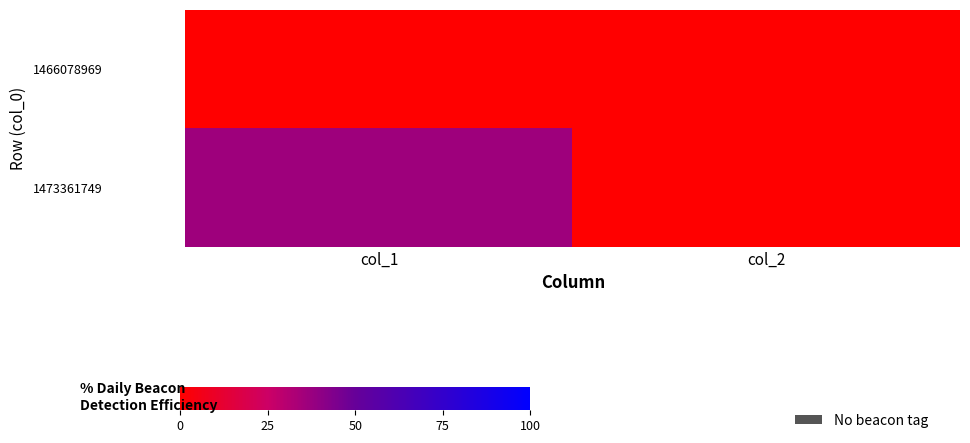

Which series has the largest range (max minus min)?

1473361749